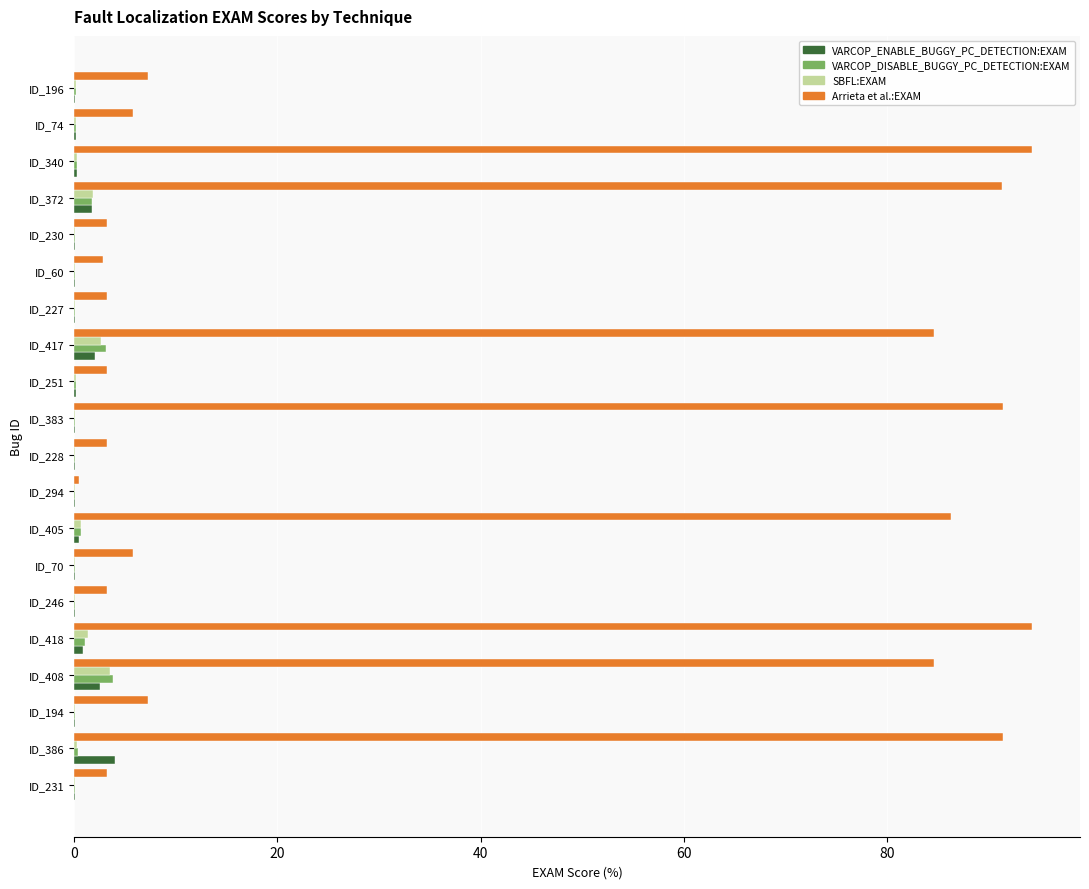

What is the sum of all VARCOP_ENABLE_BUGGY_PC_DETECTION:EXAM values?

13.2